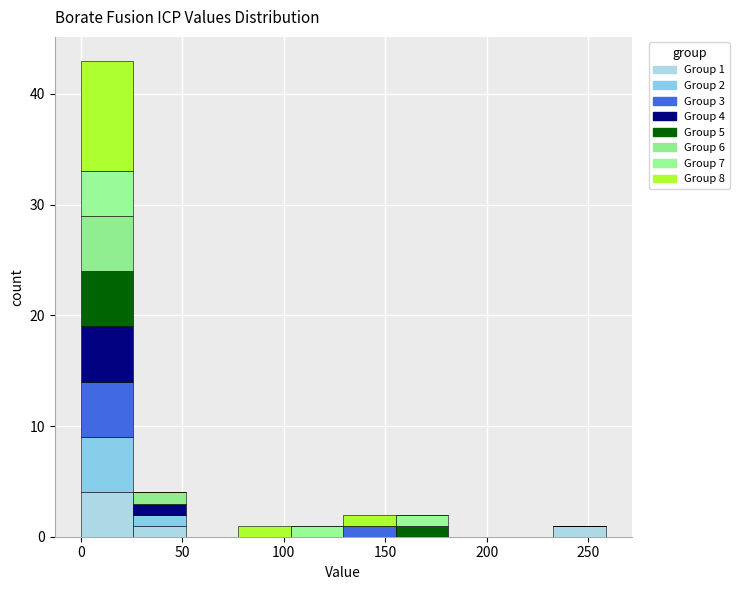

Which range on the x-axis has the tallest stacked bar (by total height)?

0 to 25